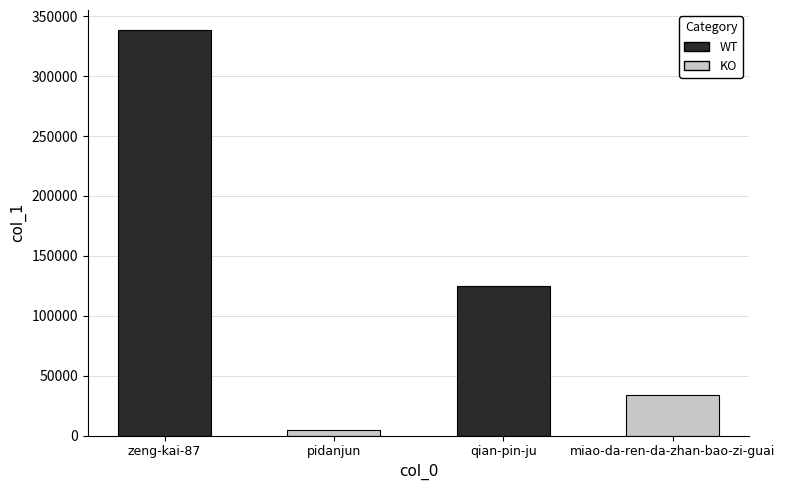

Read the value at miao-da-ren-da-zhan-bao-zi-guai, to the nearest 50.

33400